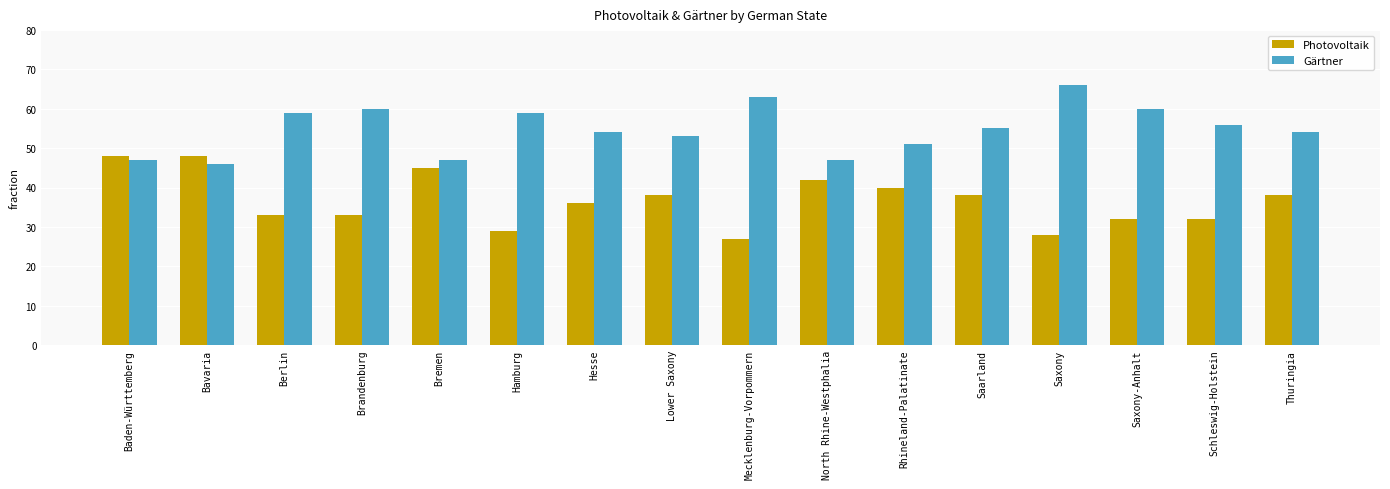

Which label corresponds to the largest value in the chart?

Saxony